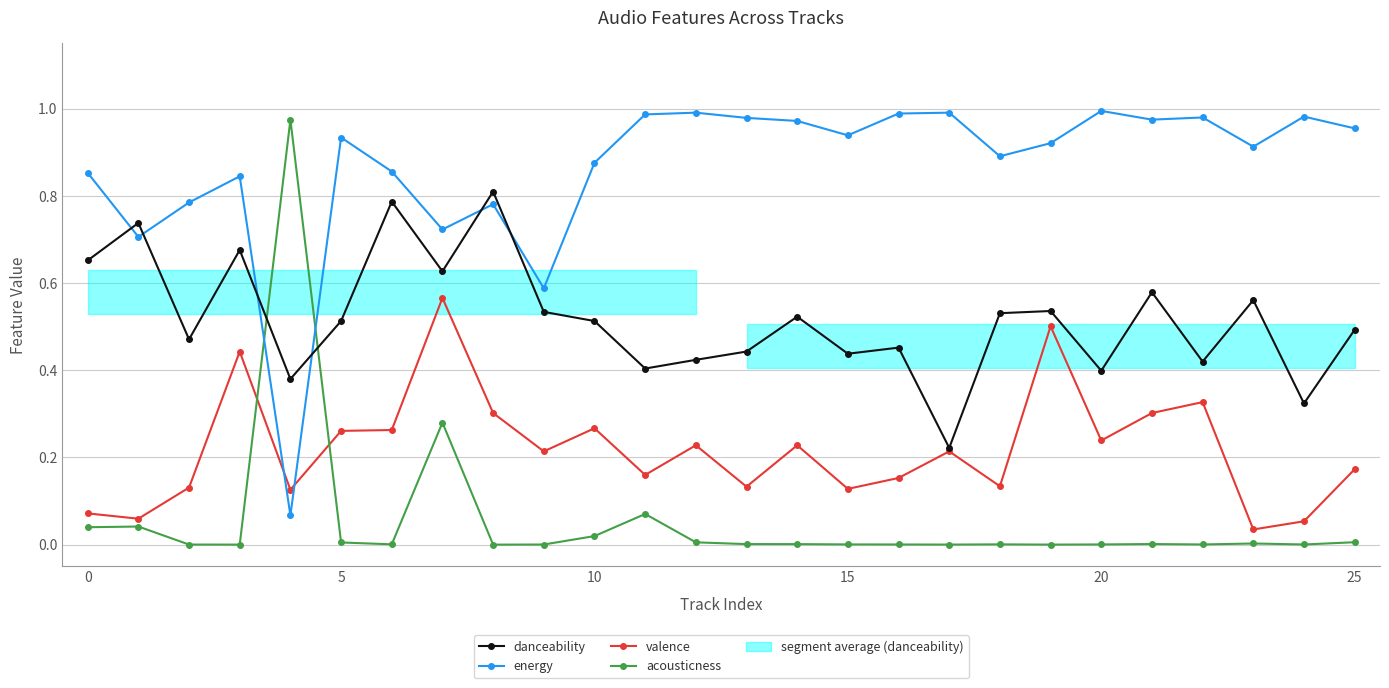

Reading left to right, list all the values displayed in this chart.

danceability: 0.7	0.7	0.5	0.7	0.4	0.5	0.8	0.6	0.8	0.5	0.5	0.4	0.4	0.4	0.5	0.4	0.5	0.2	0.5	0.5	0.4	0.6	0.4	0.6	0.3	0.5
energy: 0.9	0.7	0.8	0.8	0.1	0.9	0.9	0.7	0.8	0.6	0.9	1.0	1.0	1.0	1.0	0.9	1.0	1.0	0.9	0.9	1.0	1.0	1.0	0.9	1.0	1.0
valence: 0.1	0.1	0.1	0.4	0.1	0.3	0.3	0.6	0.3	0.2	0.3	0.2	0.2	0.1	0.2	0.1	0.2	0.2	0.1	0.5	0.2	0.3	0.3	0.0	0.1	0.2
acousticness: 0.0	0.0	0.0	0.0	1.0	0.0	0.0	0.3	0.0	0.0	0.0	0.1	0.0	0.0	0.0	0.0	0.0	0.0	0.0	0.0	0.0	0.0	0.0	0.0	0.0	0.0